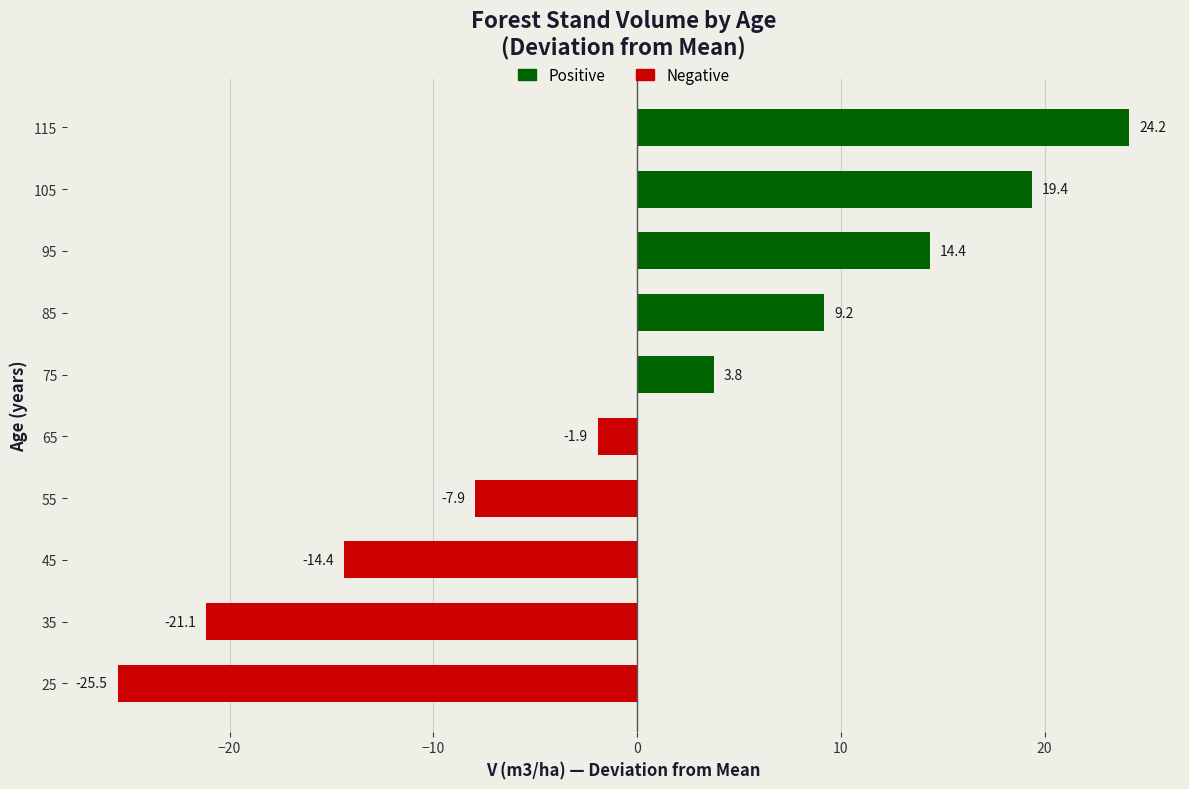

True or false: the data shows 1.3 at 75.

False